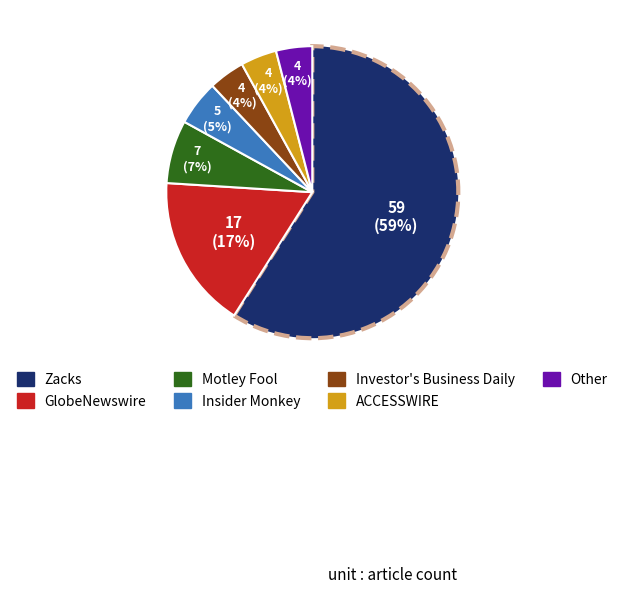

How many slices are in this pie chart?

7